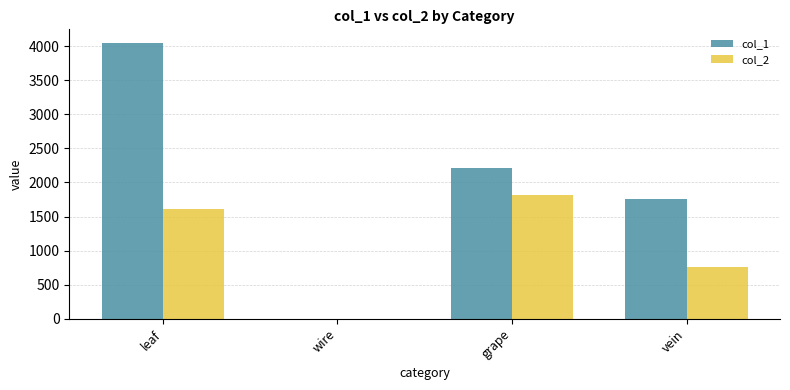

Which series changed the most between wire and grape?

col_1